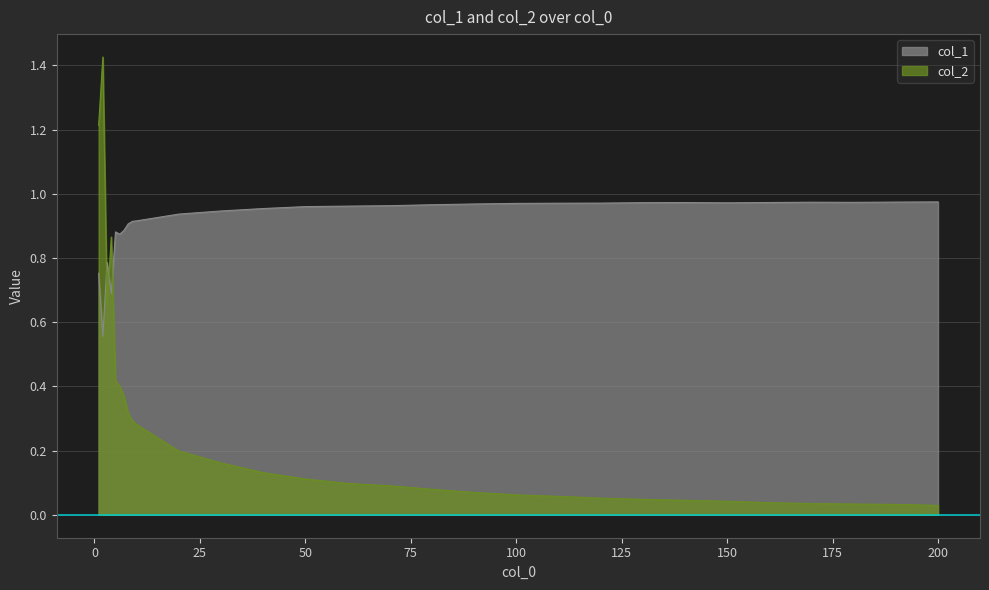

How many data points does each series have?

29